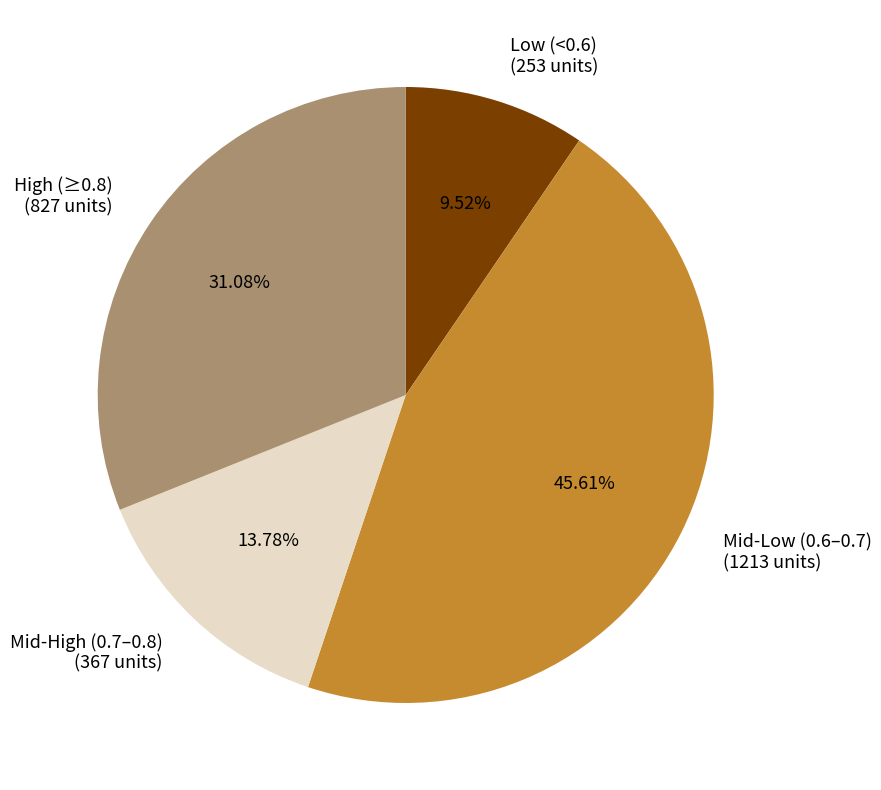

How many segments does this pie chart have?

4